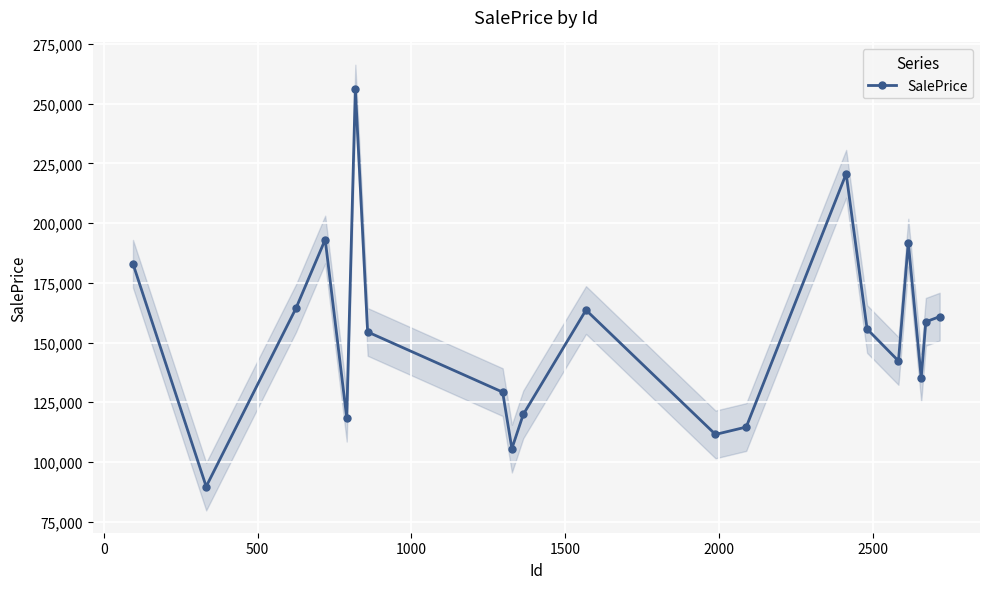

True or false: SalePrice has more than 2 interior local peaks.

True